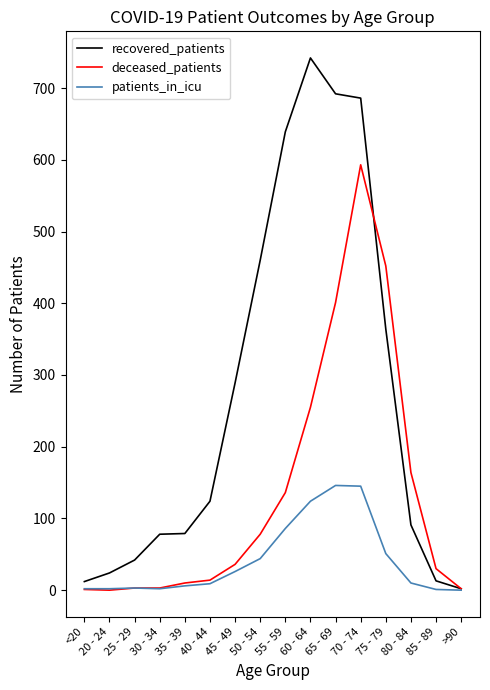

What is the sum of all patients_in_icu values?

657